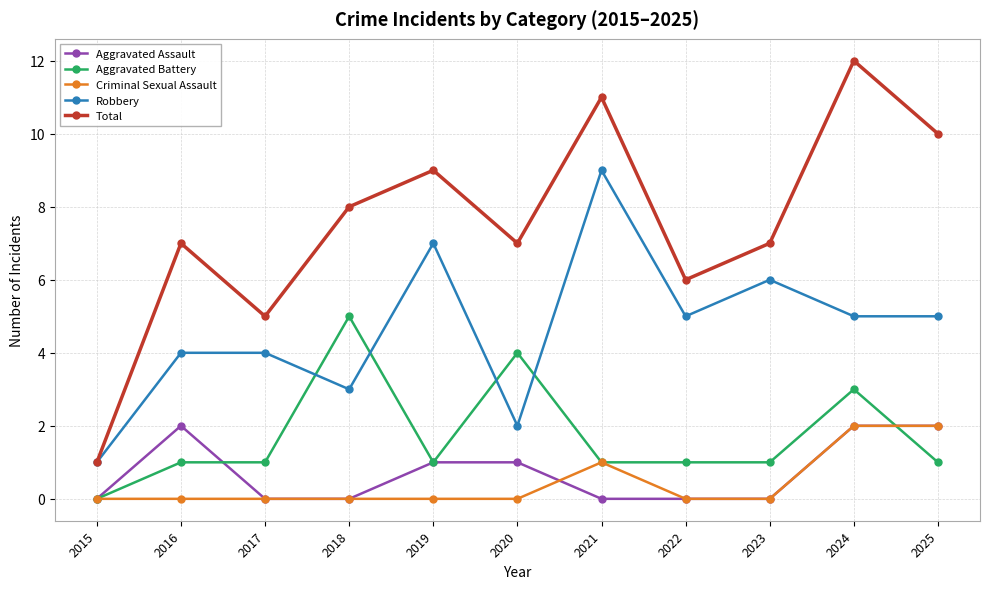

Count the number of categories in the chart.

11